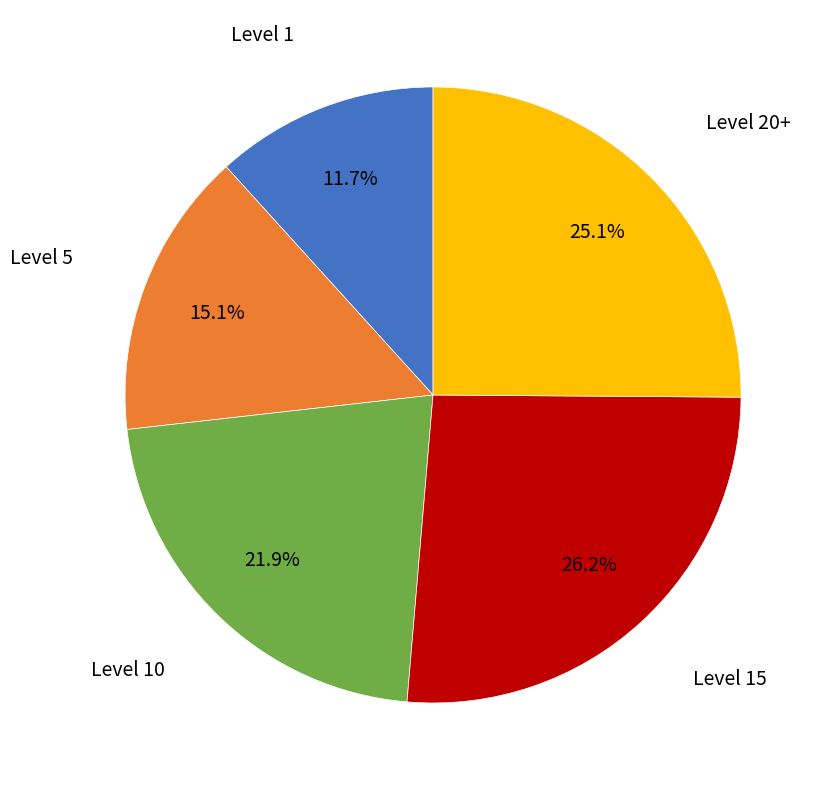

Is there a majority slice in this chart?

No